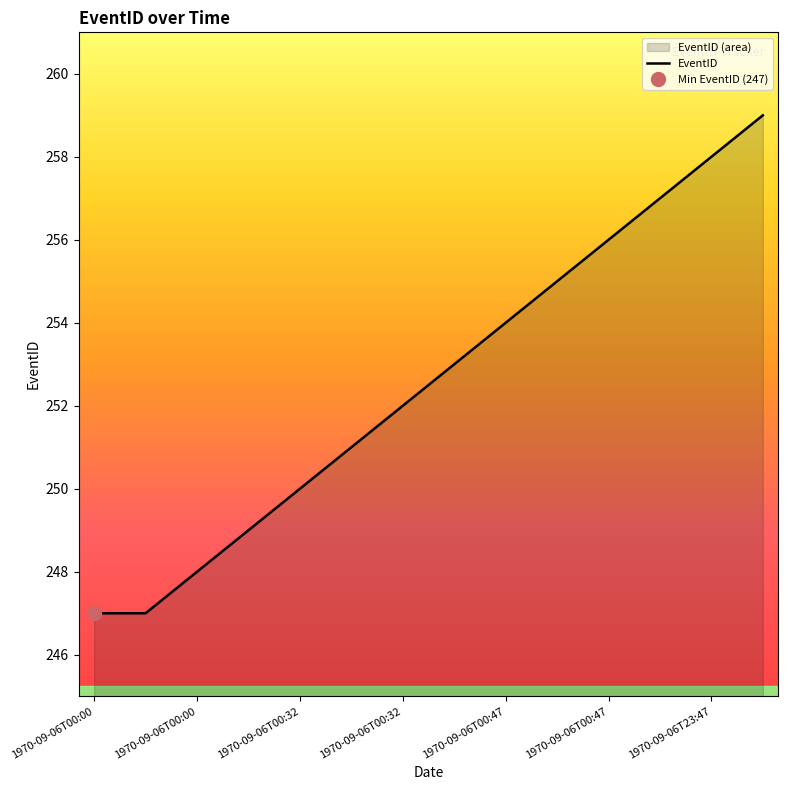

Which label corresponds to the largest value in the chart?

1970-09-06T23:47:00